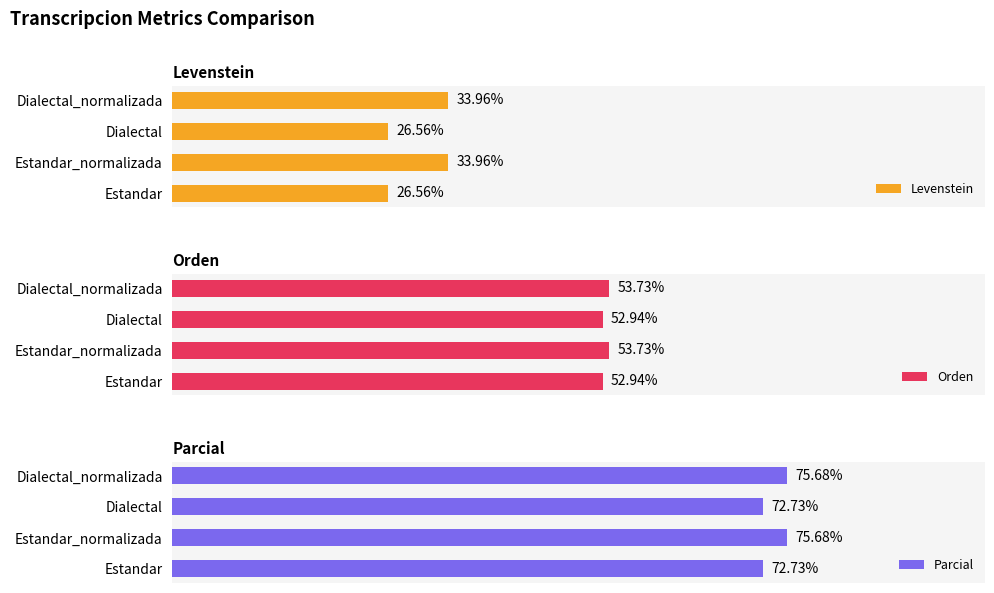

What are all the series names shown in the legend?

Levenstein, Orden, Parcial